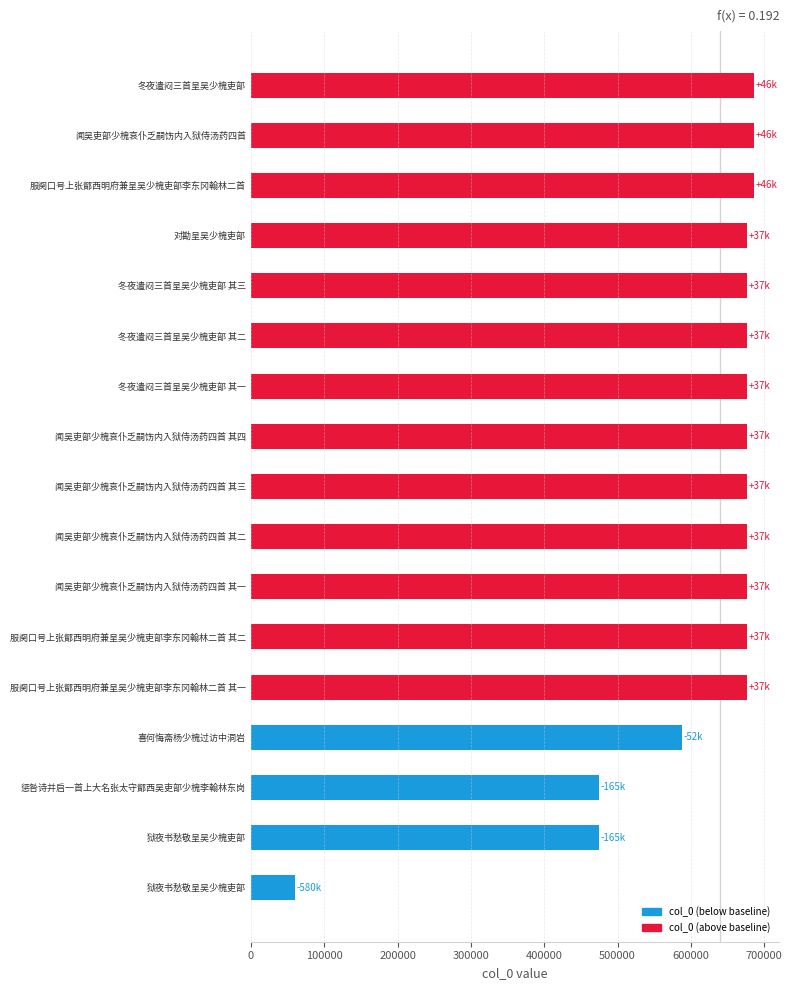

Does the chart contain any negative values?

No